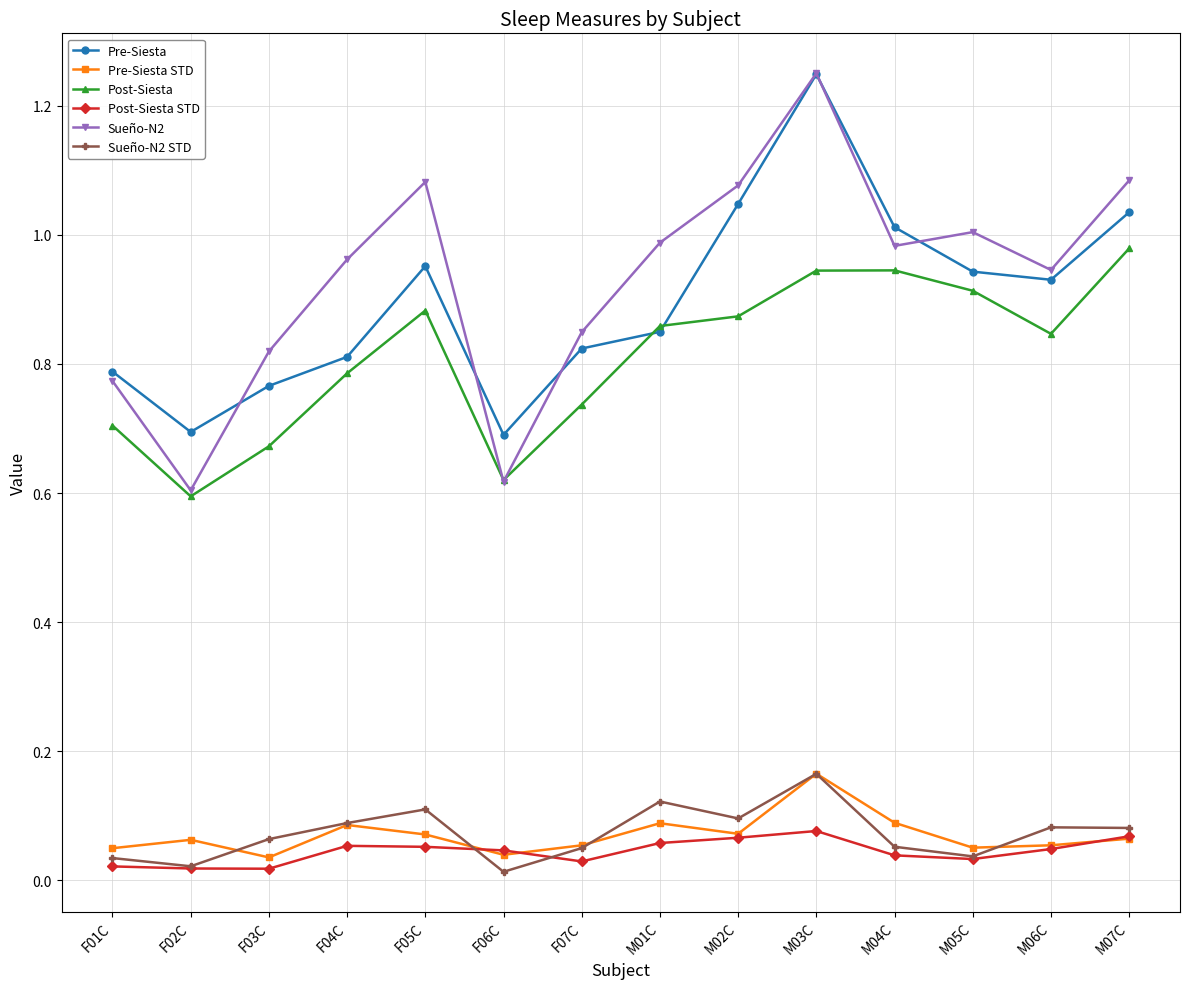

At which category does the chart reach its peak across all series?

M03C